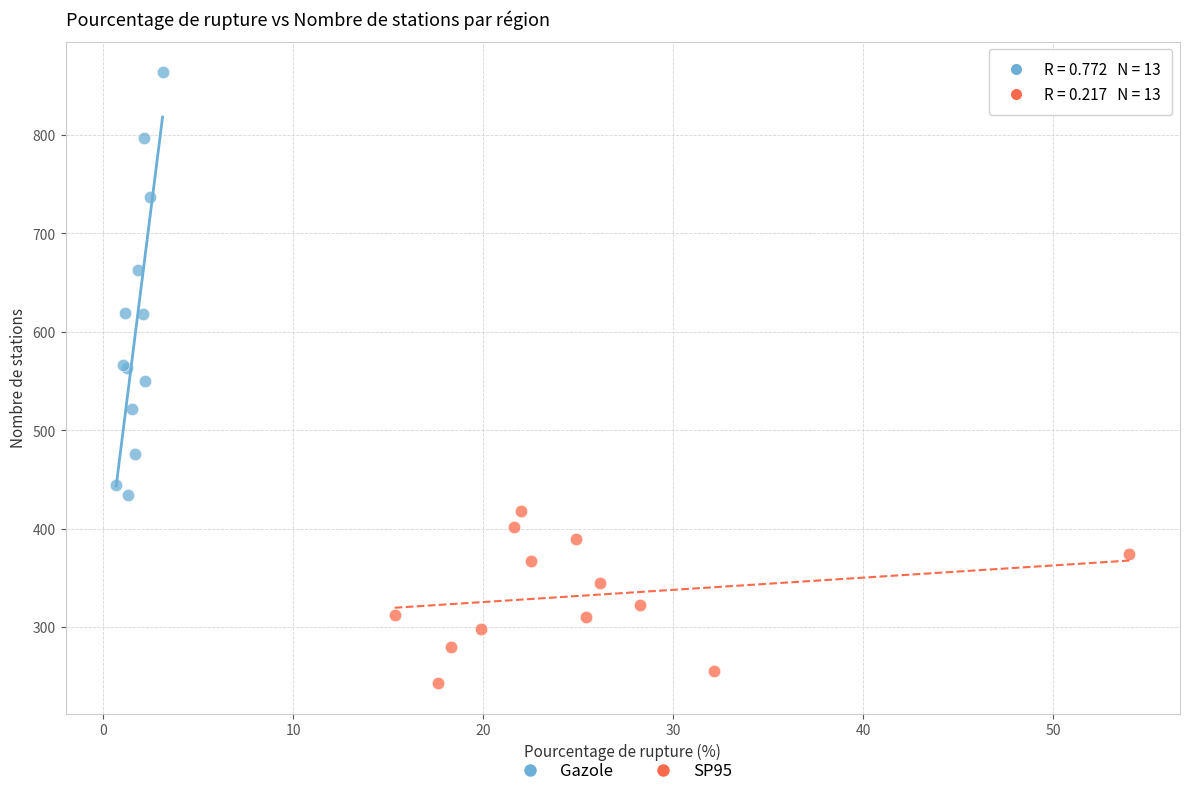

Which series reaches the maximum Y coordinate?

Gazole